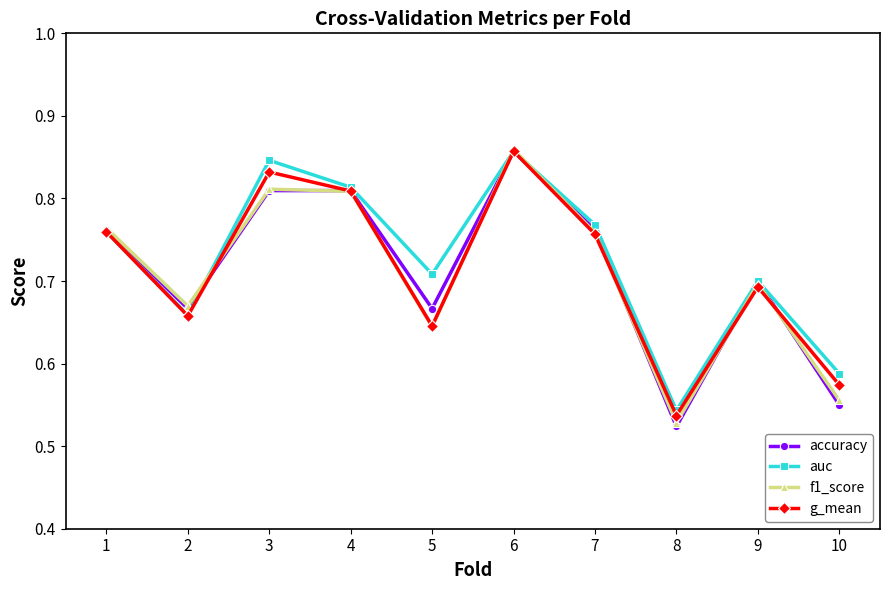

What is the sum of the f1_score values at 3 and 5?

1.5